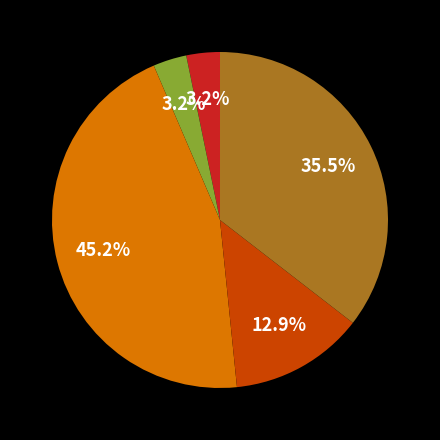

Does any single category account for the majority?

No